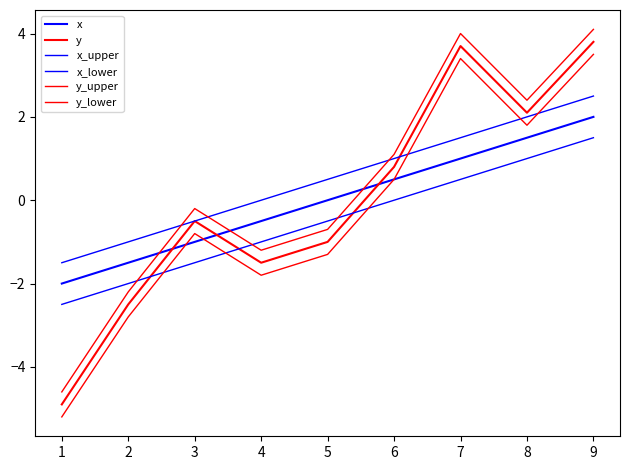

Reading left to right, extract all data points from this chart.

x: 1=-2.0	2=-1.5	3=-1.0	4=-0.5	5=0.0	6=0.5	7=1.0	8=1.5	9=2.0
y: 1=-4.9	2=-2.5	3=-0.5	4=-1.5	5=-1.0	6=0.8	7=3.7	8=2.1	9=3.8
x_upper: 1=-1.5	2=-1.0	3=-0.5	4=0.0	5=0.5	6=1.0	7=1.5	8=2.0	9=2.5
x_lower: 1=-2.5	2=-2.0	3=-1.5	4=-1.0	5=-0.5	6=0.0	7=0.5	8=1.0	9=1.5
y_upper: 1=-4.6	2=-2.2	3=-0.2	4=-1.2	5=-0.7	6=1.1	7=4.0	8=2.4	9=4.1
y_lower: 1=-5.2	2=-2.8	3=-0.8	4=-1.8	5=-1.3	6=0.5	7=3.4	8=1.8	9=3.5